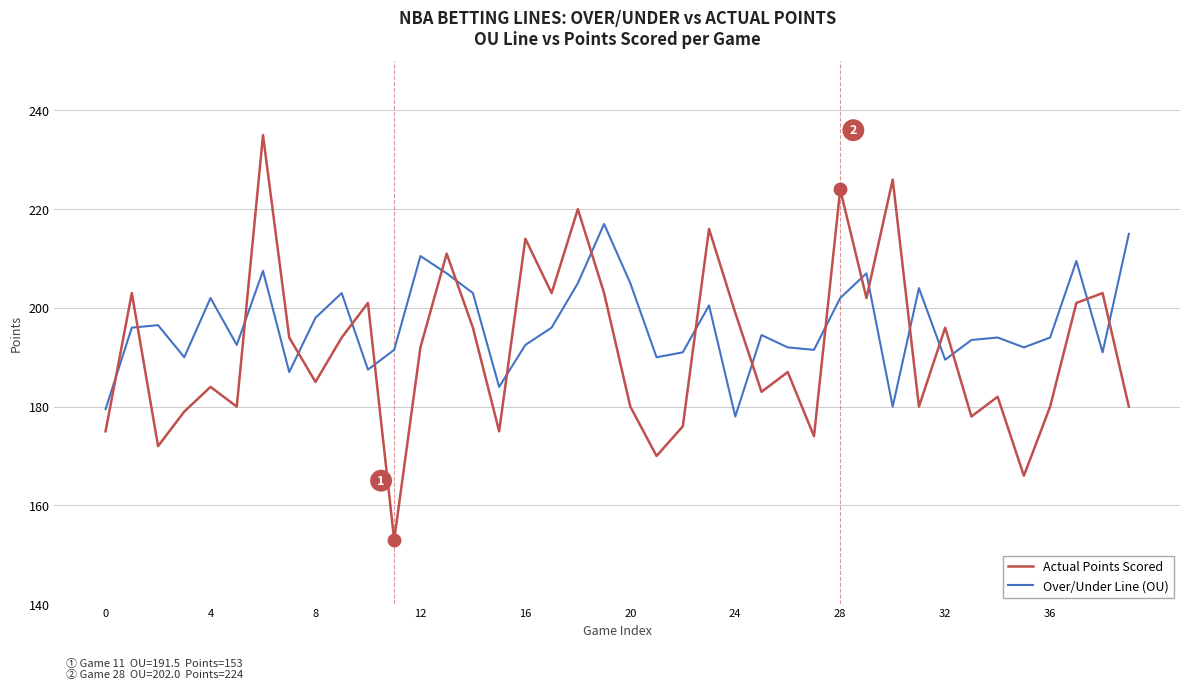

What is the smallest value displayed?

153.0